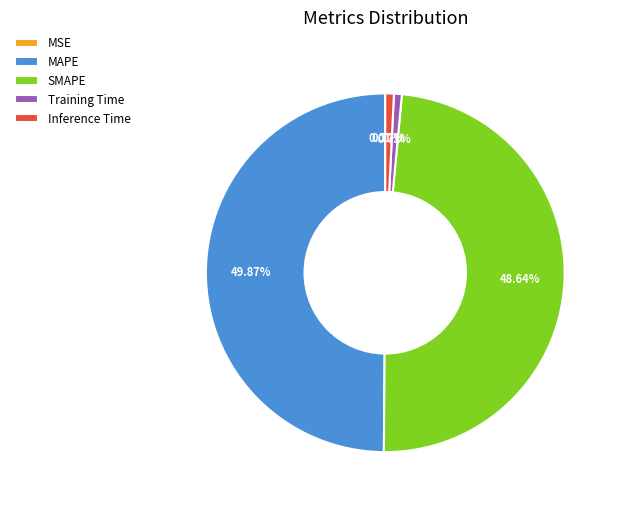

Does Inference Time represent more than half of the total?

No